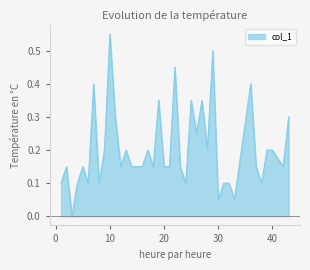

How many lines are shown in the chart?

1